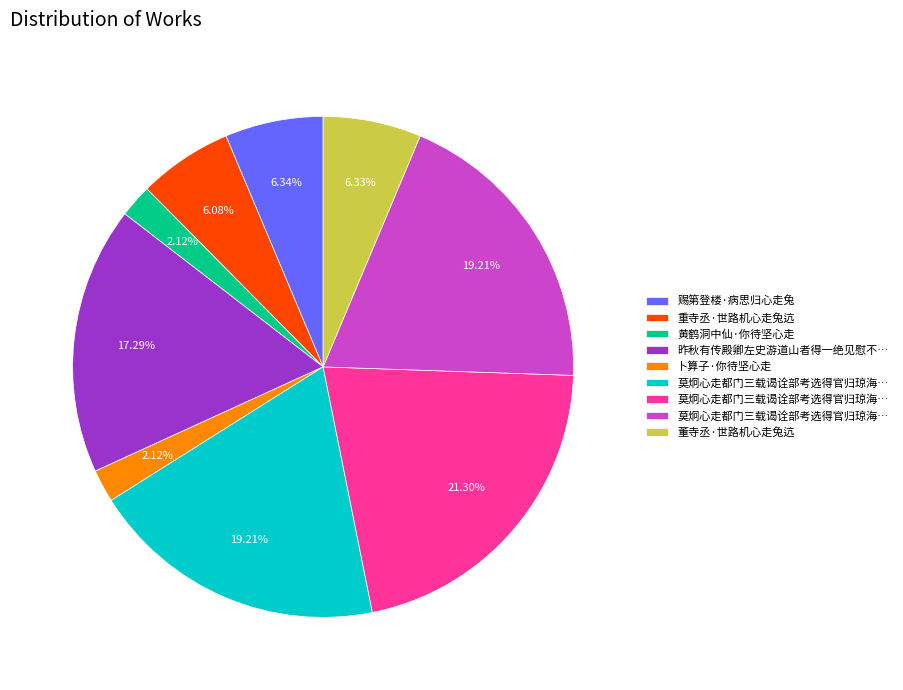

Is there any slice that represents more than half of the pie?

No